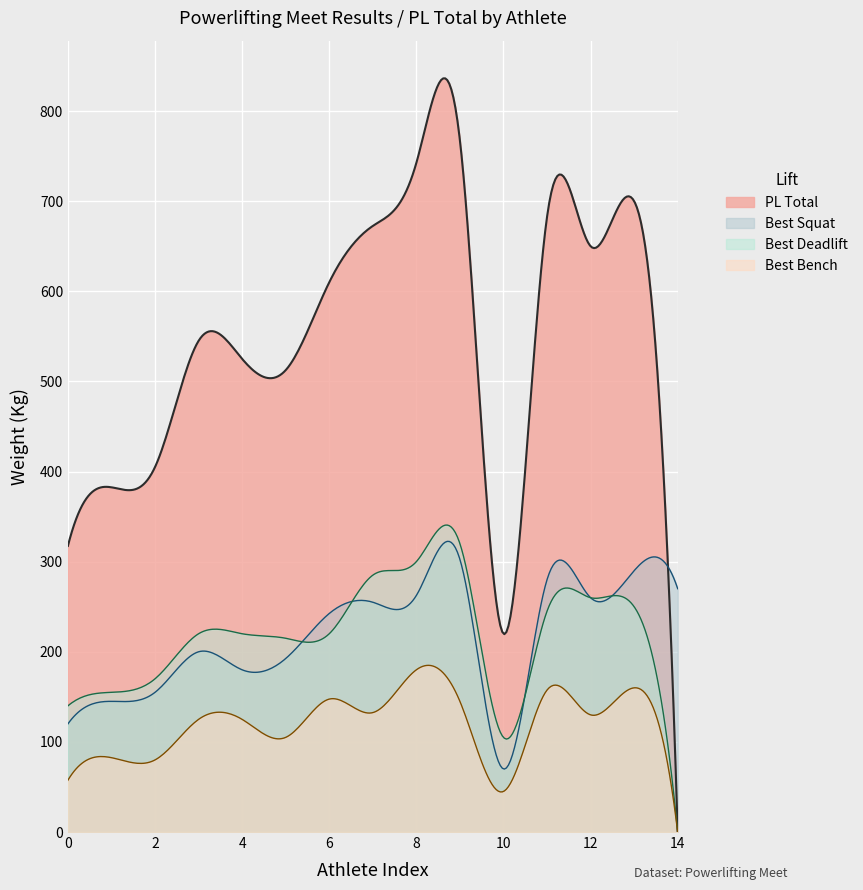

At how many categories does at least one series exceed 226?

14